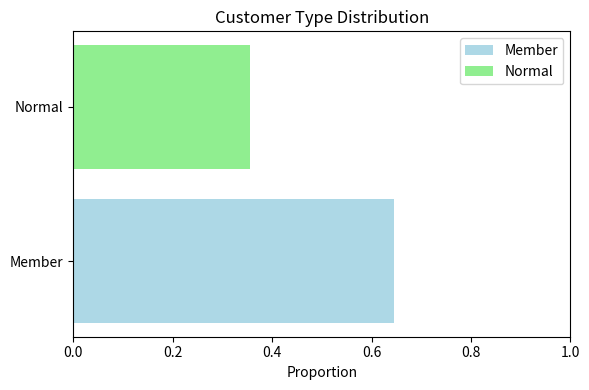

What is the difference between the values at Member and Normal?

0.3